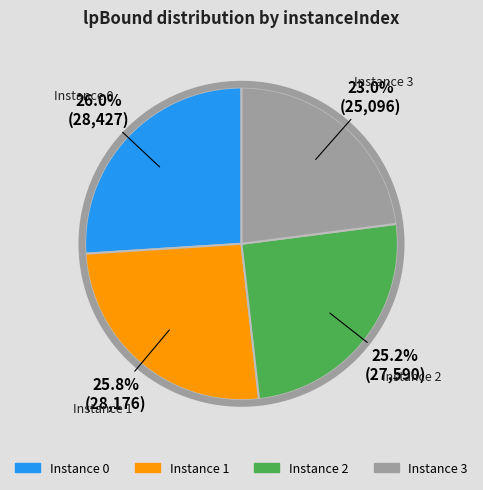

Is there a majority slice in this chart?

No